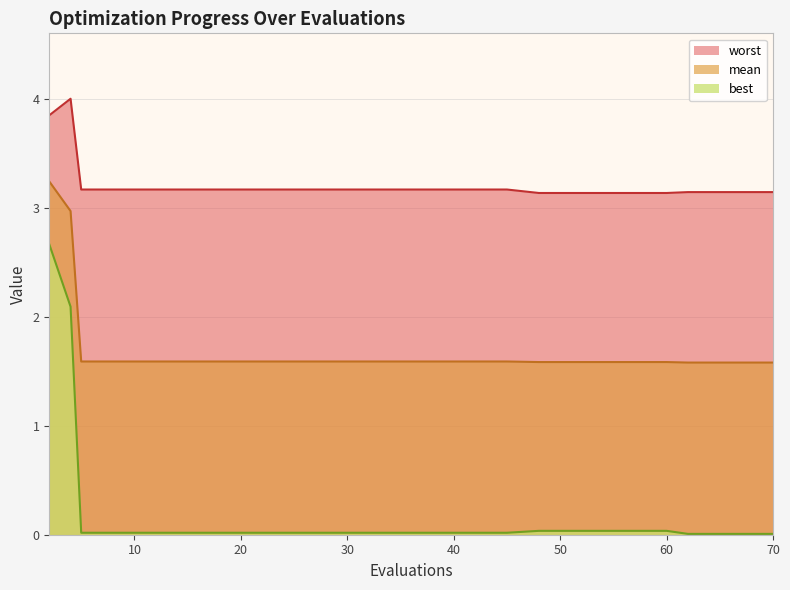

What is the average value of the mean series?

1.7